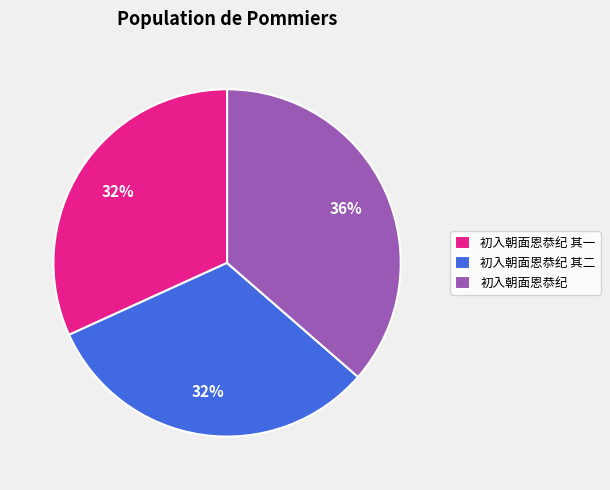

To the nearest percent, what percentage of the pie is 初入朝面恩恭纪 其二?

32%